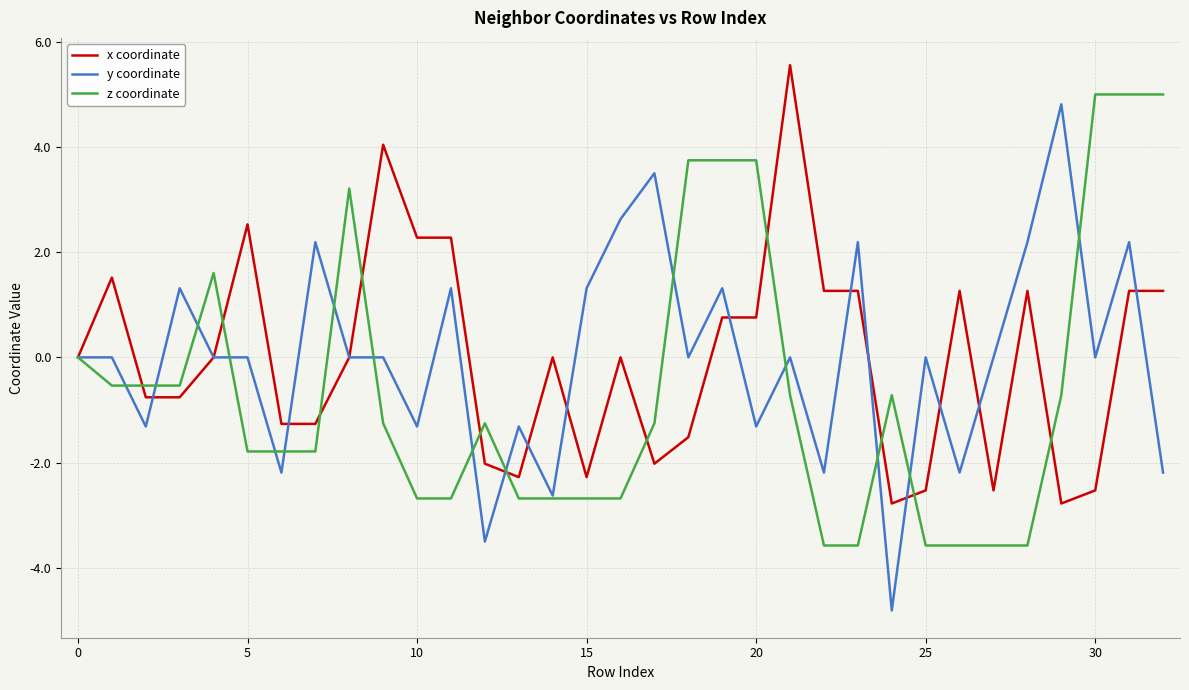

What is the average value of the z coordinate series?

-0.6